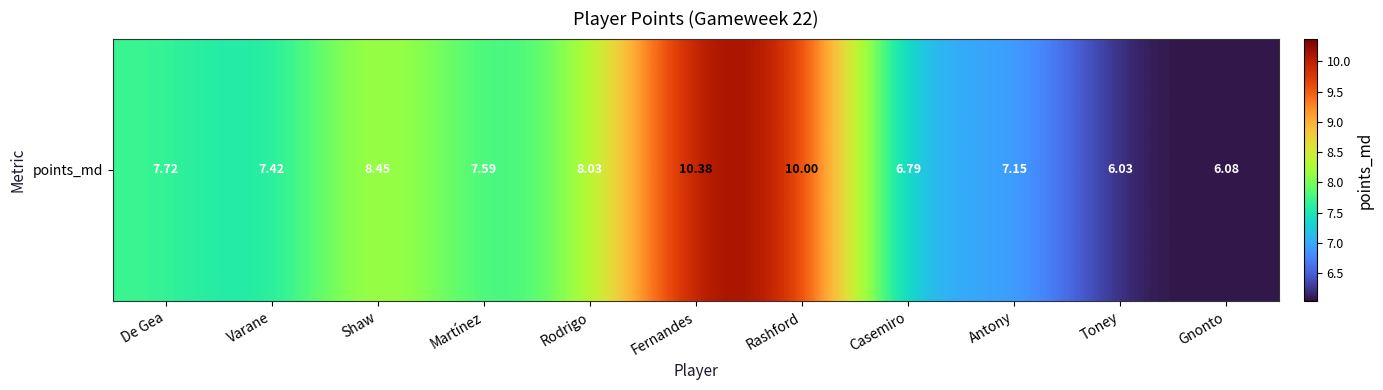

What is the difference between the maximum and second lowest values?

4.3